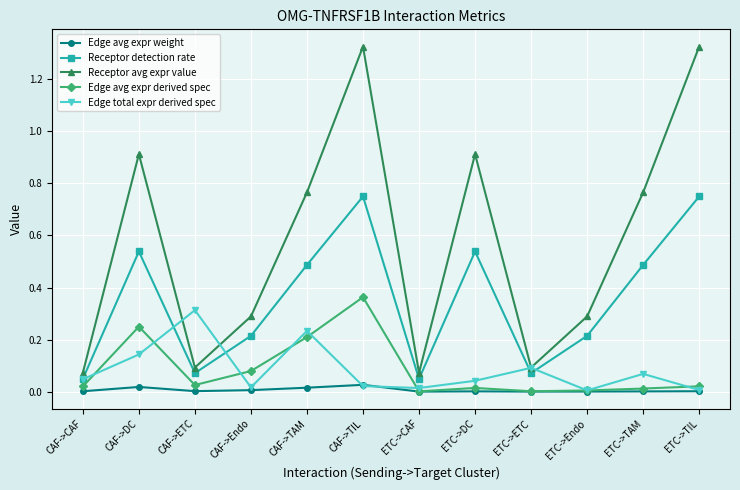

What are all the series names shown in the legend?

Edge avg expr weight, Receptor detection rate, Receptor avg expr value, Edge avg expr derived spec, Edge total expr derived spec